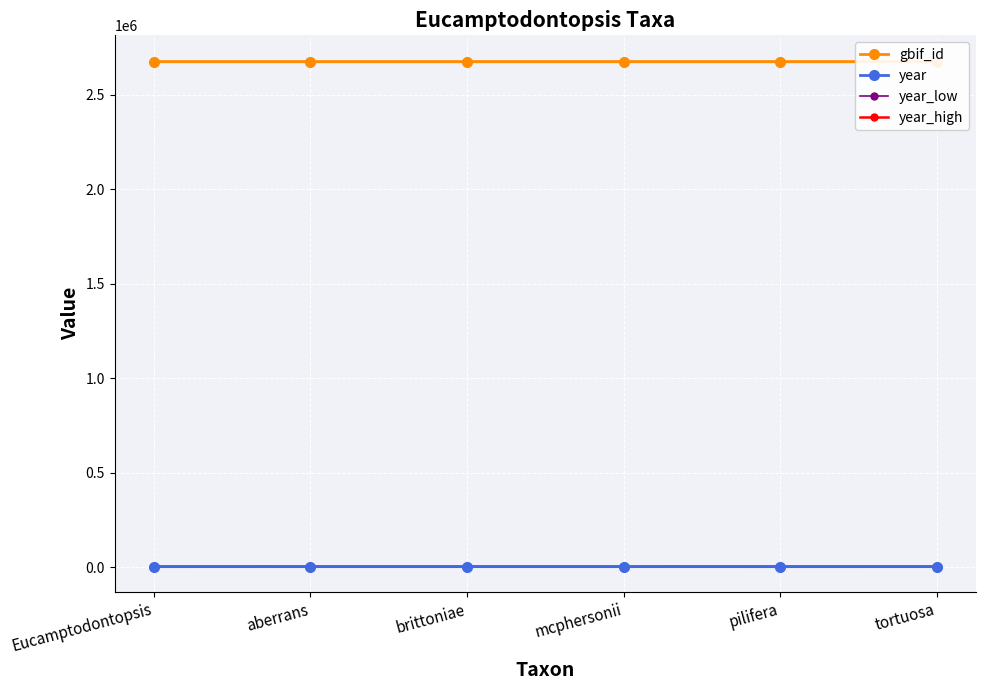

What is the label of the 2nd point from the right?

pilifera